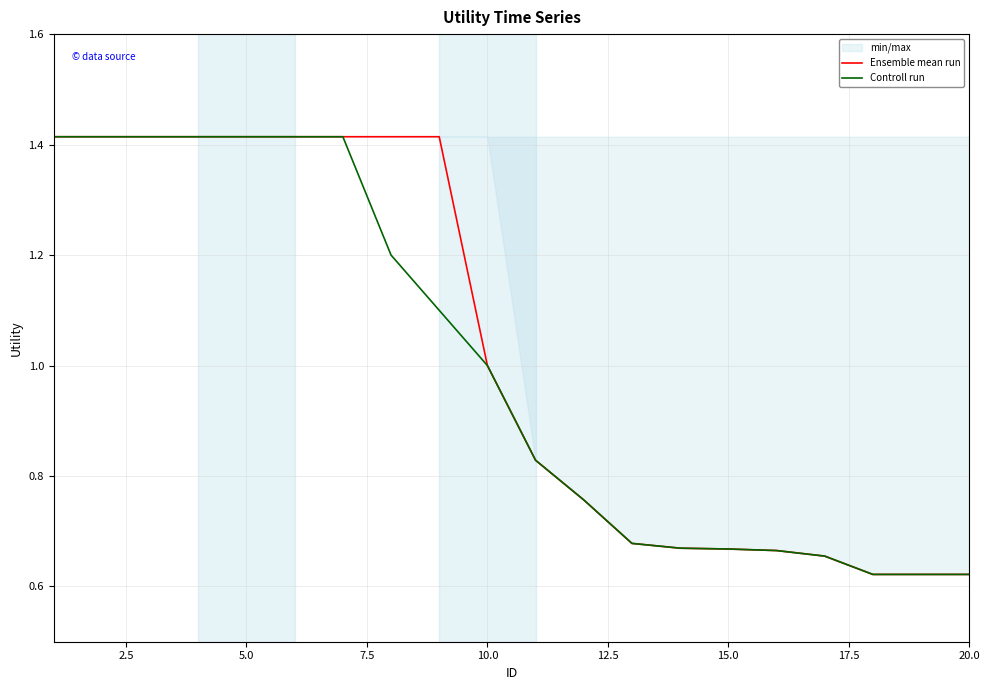

Between 2.5 and 19, which is larger?

2.5